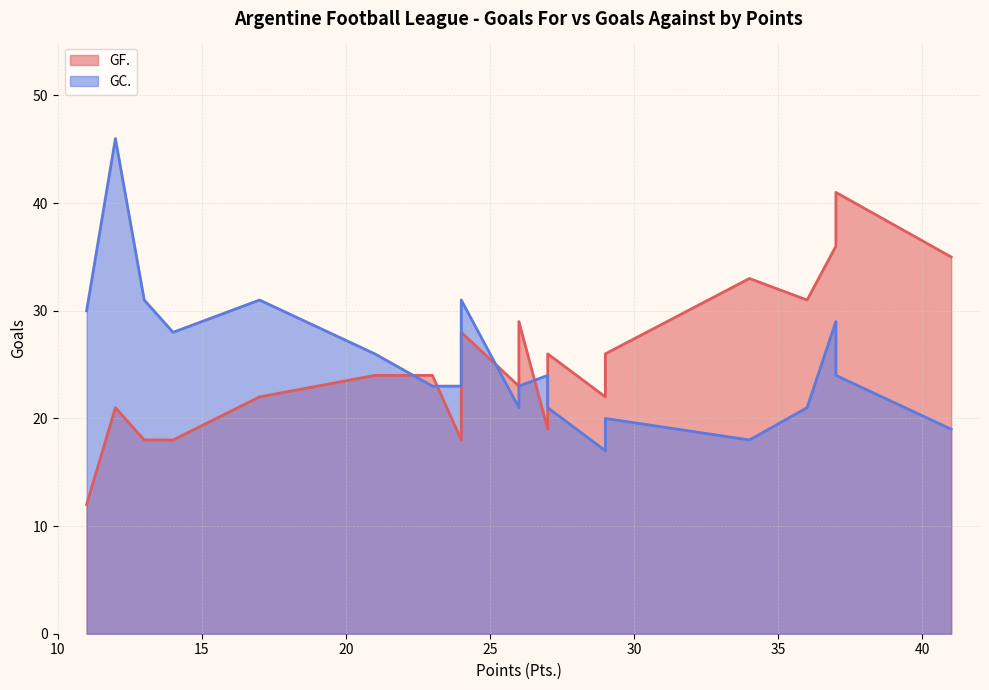

Which series has the widest spread of values?

GF.